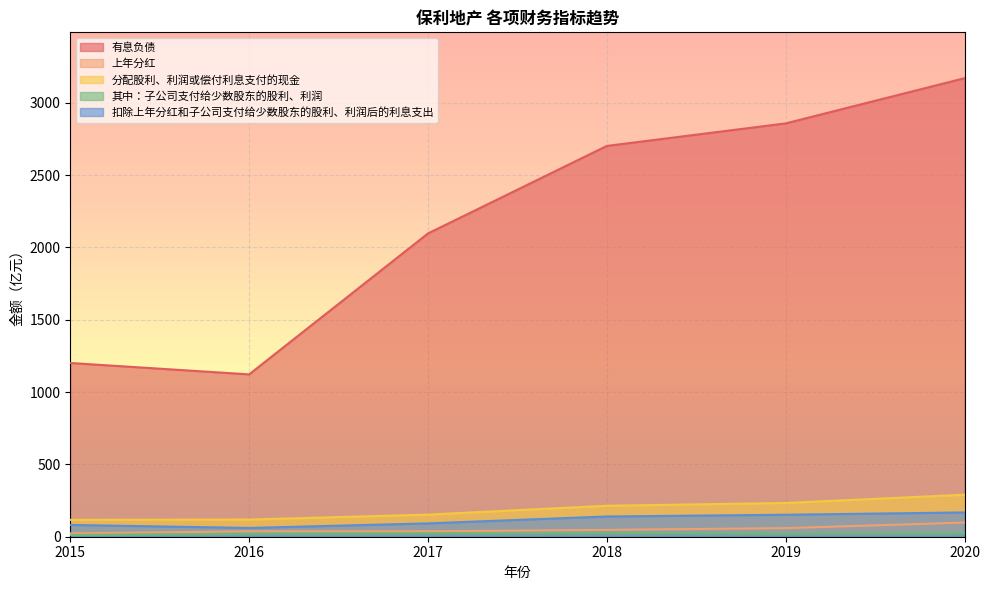

Reading left to right, transcribe all the data shown in this chart.

有息负债: 1201.0	1122.2	2096.5	2701.6	2857.3	3169.8
上年分红: 23.2	37.1	37.4	47.4	59.5	97.8
分配股利、利润或偿付利息支付的现金: 116.9	118.6	152.9	214.0	233.3	290.4
其中：子公司支付给少数股东的股利、利润: 12.1	20.8	23.3	26.7	21.9	24.5
扣除上年分红和子公司支付给少数股东的股利、利润后的利息支出: 81.6	60.7	92.2	139.9	151.9	168.0